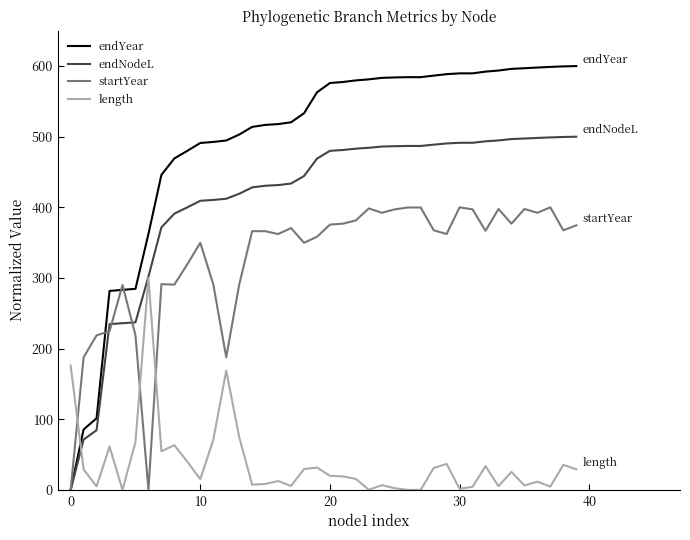

Which series has the largest range (max minus min)?

endYear